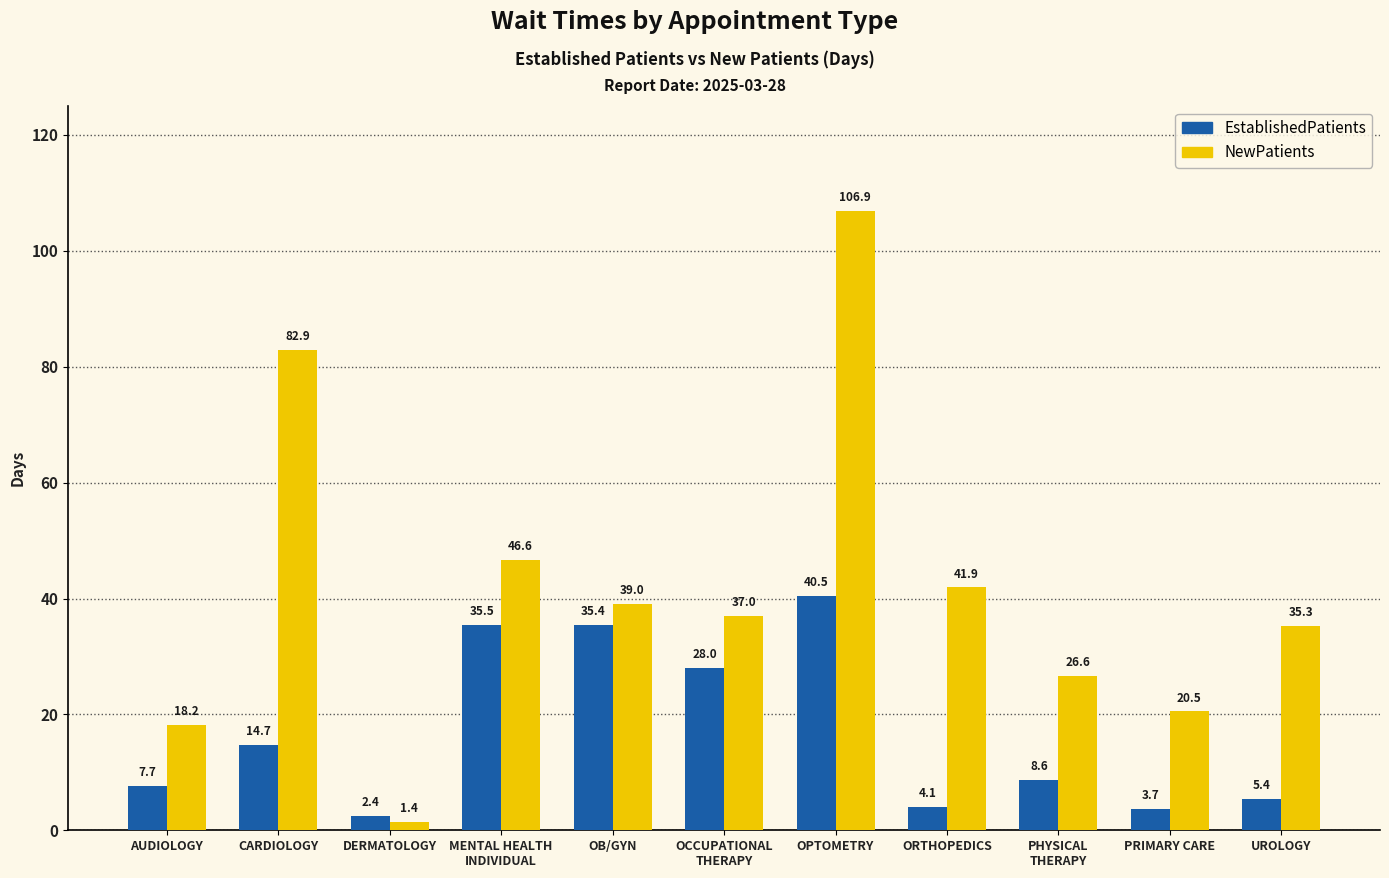

How many series are shown in this chart?

2